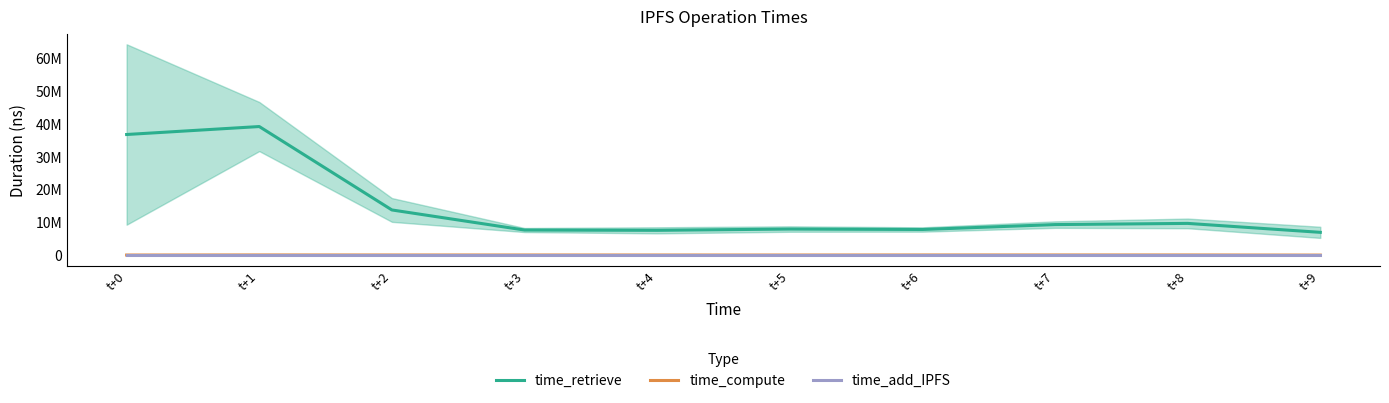

Which series has the largest range (max minus min)?

time_retrieve